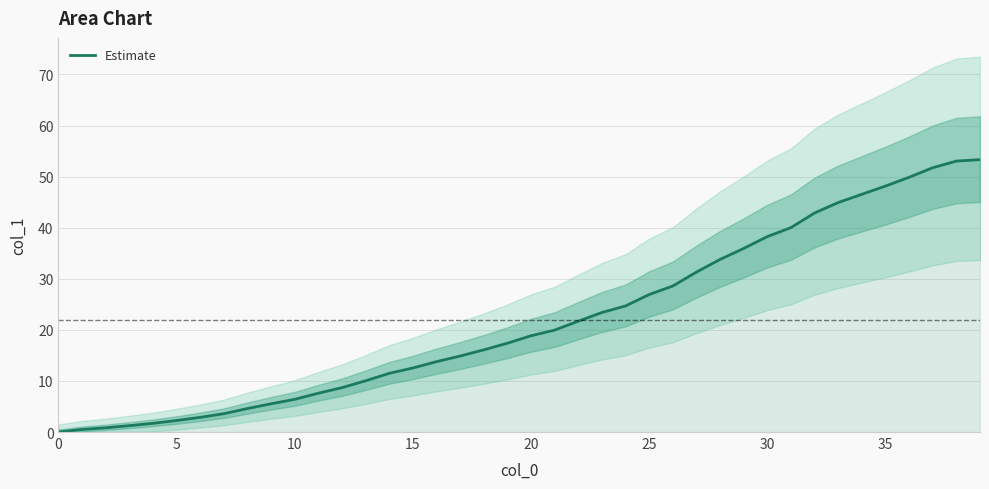

What is the change in value from 10 to 32?

+36.5